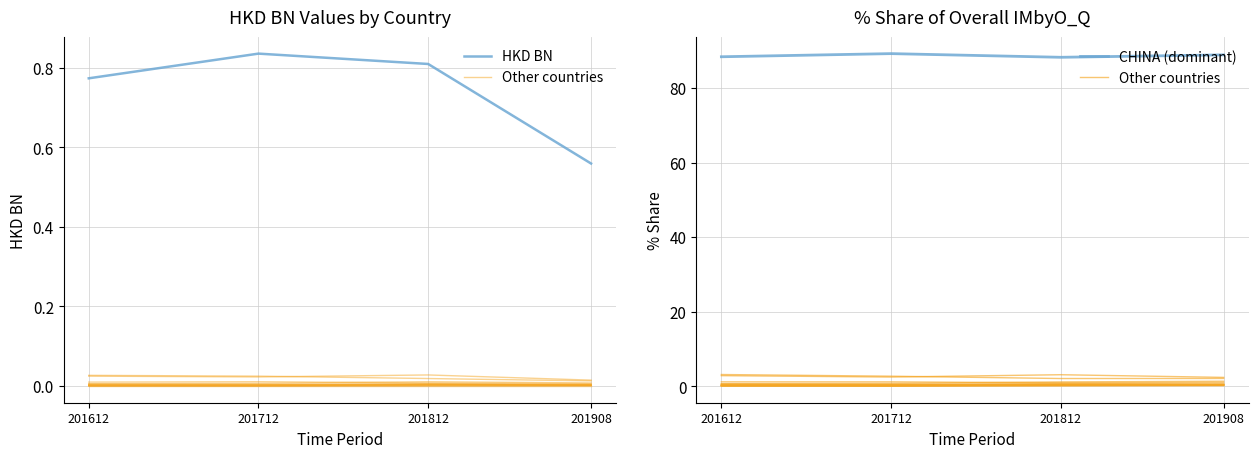

Reading left to right, list all the values displayed in this chart.

HKD BN: 0.8	0.8	0.8	0.6
Other countries: 2.8	2.5	3.1	2.4
CHINA (dominant): 88.4	89.2	88.2	88.9